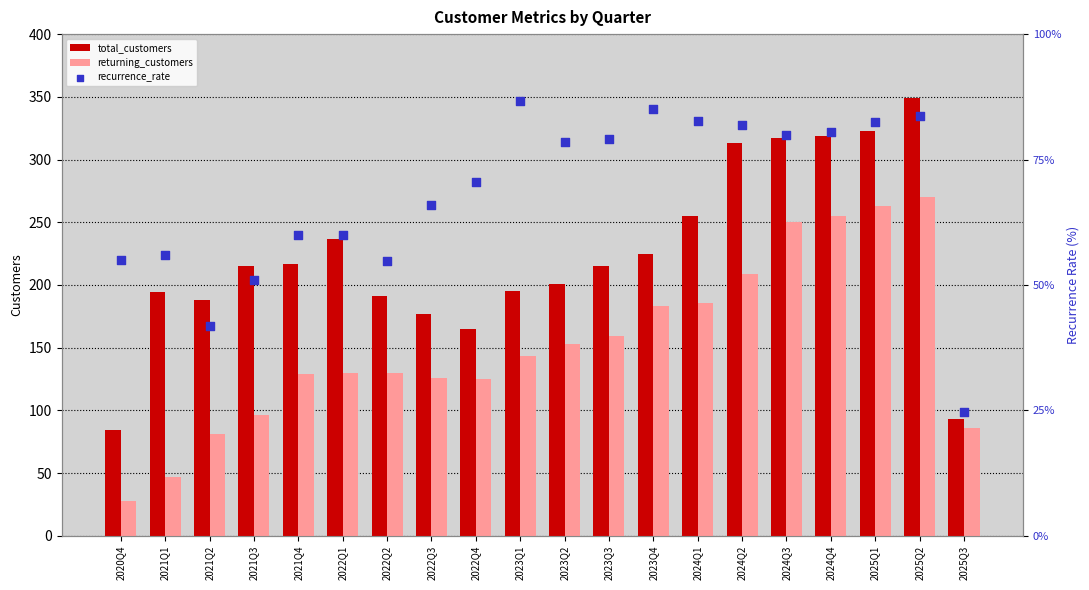

Which series reaches the maximum Y coordinate?

total_customers